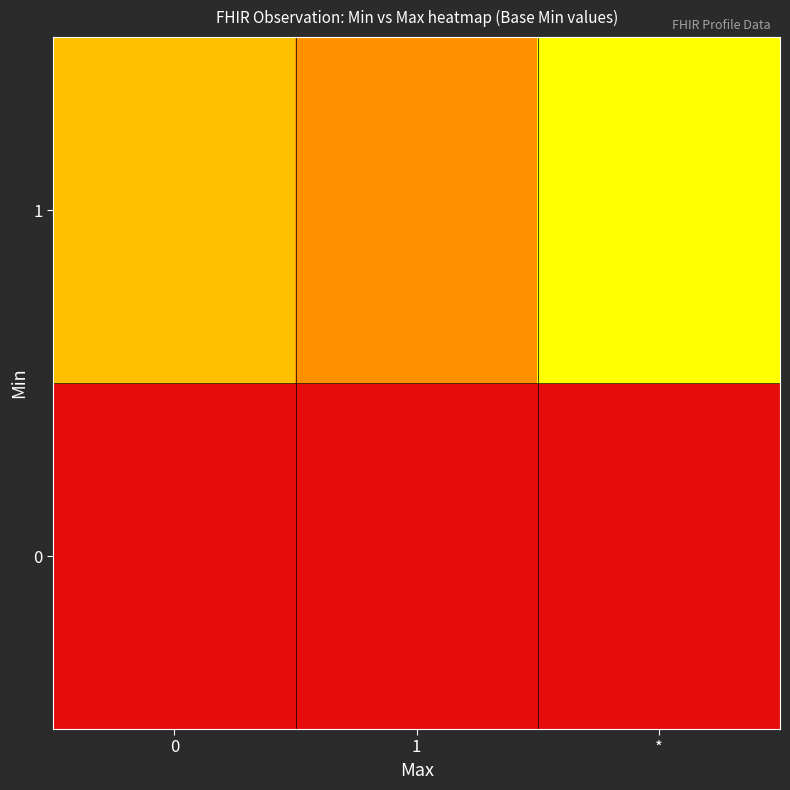

Rank the series by their maximum value, from lowest to highest.

0, 1